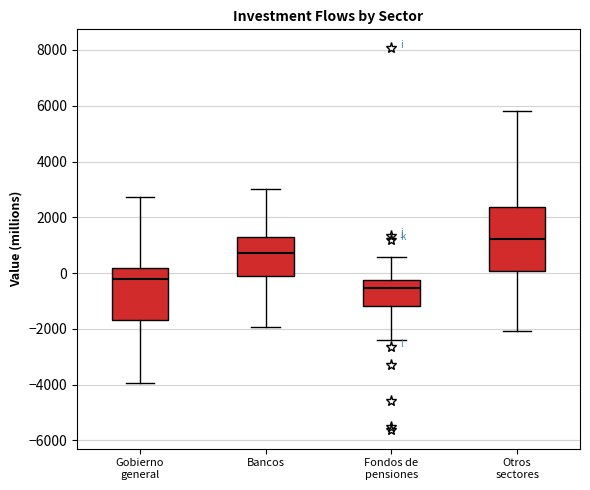

Where is the upper edge of the box for Otros sectores on the y-axis? The values are not printed on the chart, so give them approximately, as read against the axis.

2400